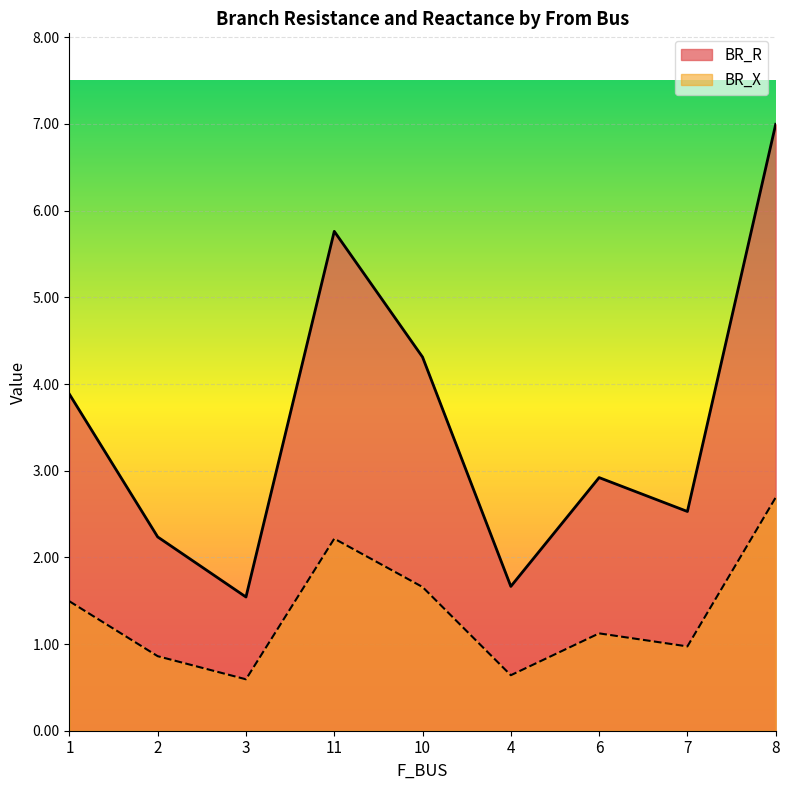

True or false: BR_R and BR_X intersect in this chart.

False